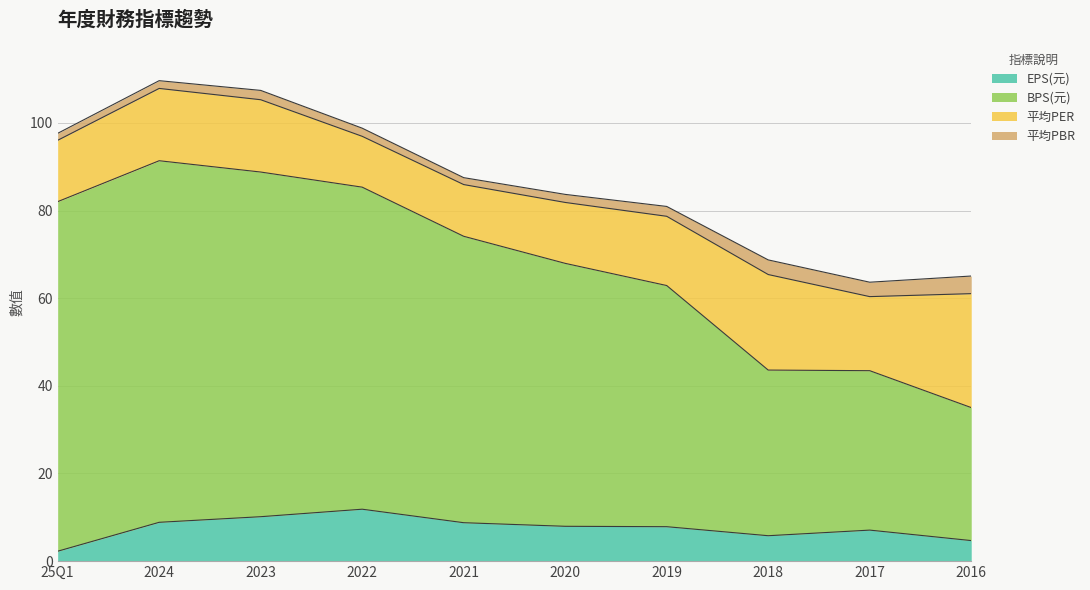

Which series has the largest total across all categories?

BPS(元)